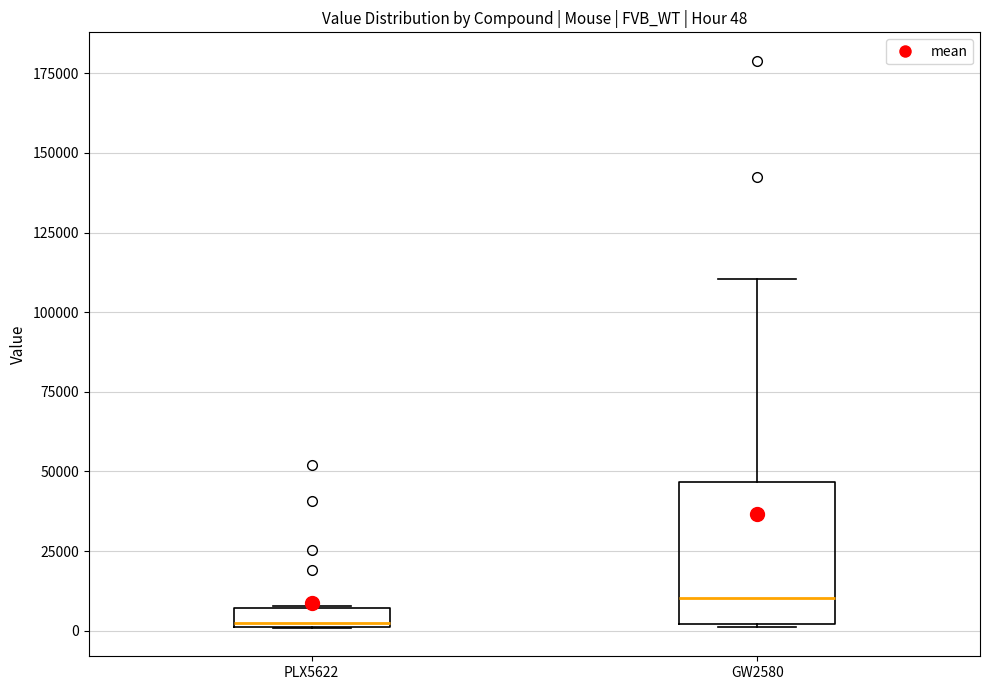

Which box is the tallest, from its lower edge to its upper edge?

GW2580